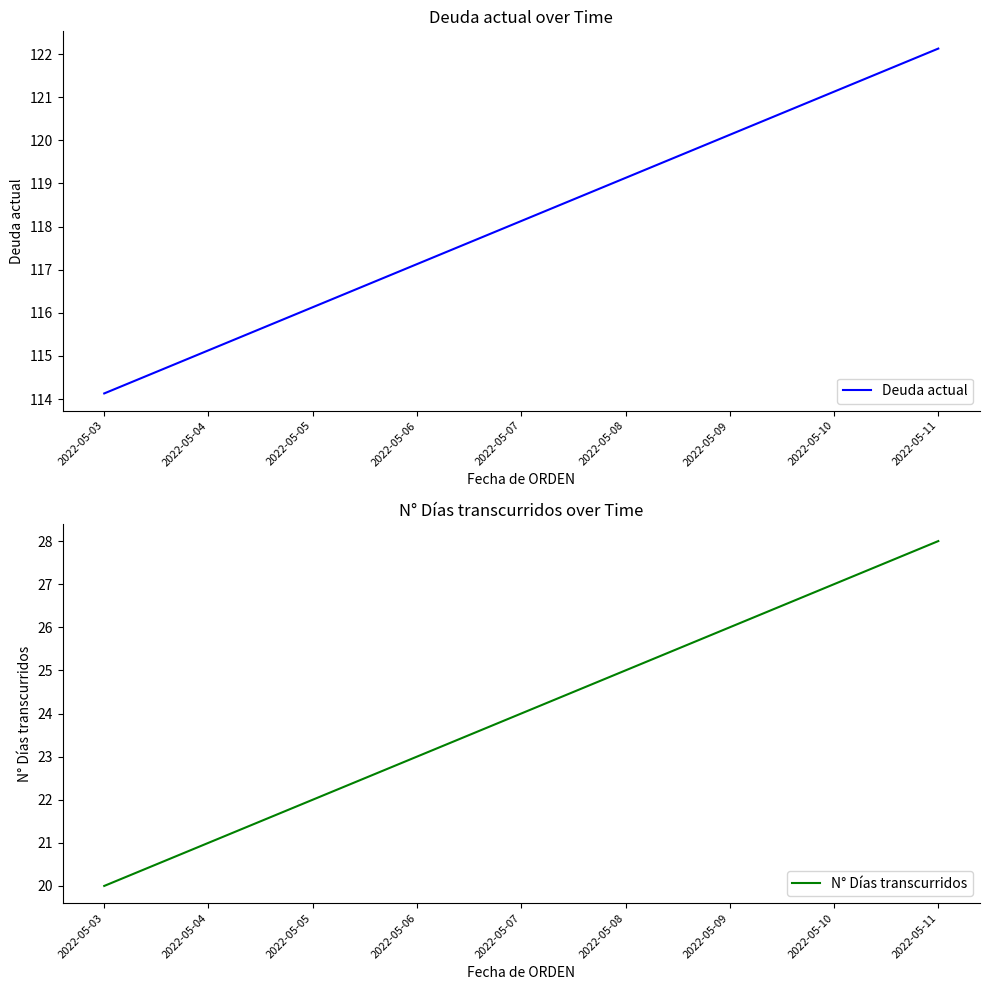

How many distinct data groups are displayed?

2